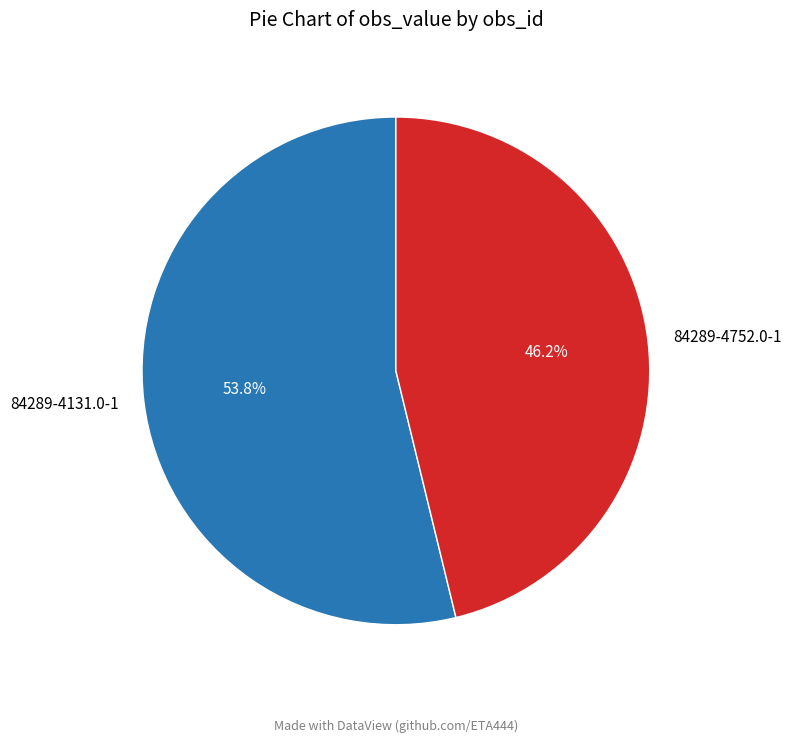

Which slice is the largest?

84289-4131.0-1